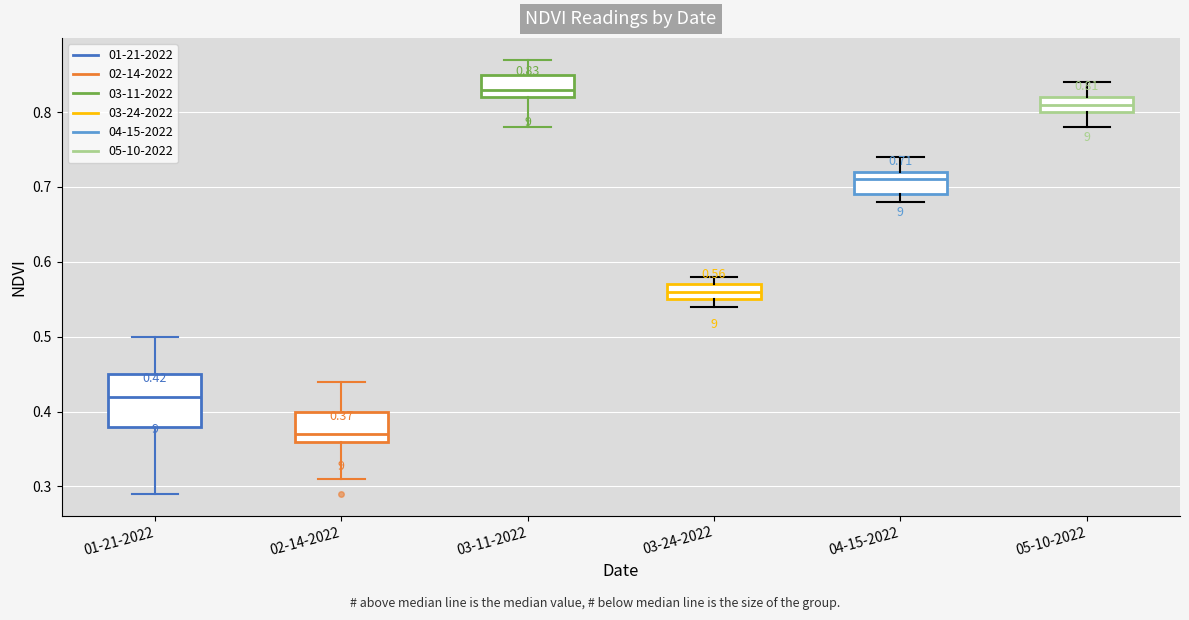

Which box is the tallest, from its lower edge to its upper edge?

01-21-2022